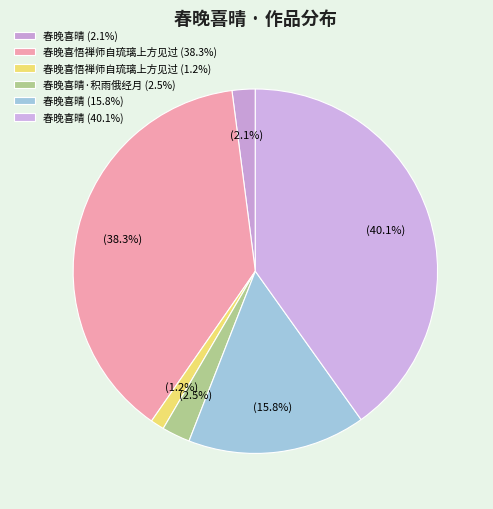

How many slices are in this pie chart?

6